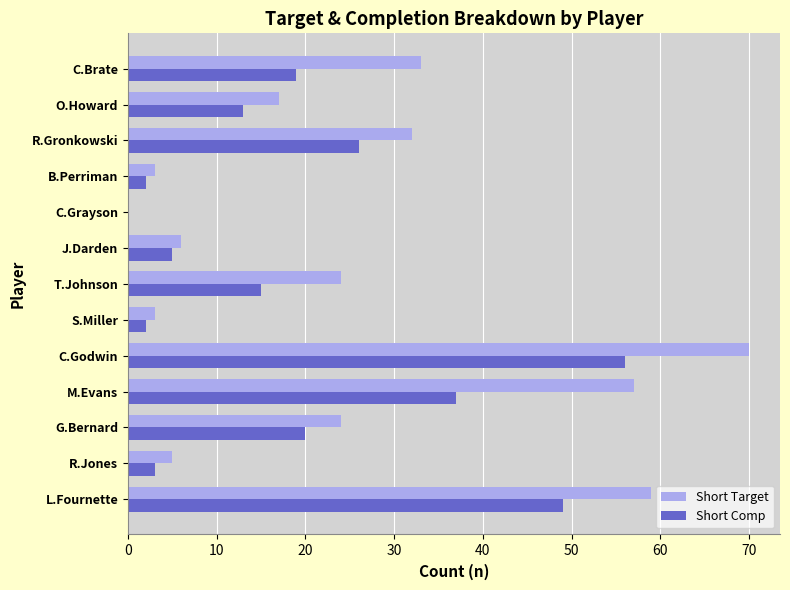

What are all the series names shown in the legend?

Short Target, Short Comp